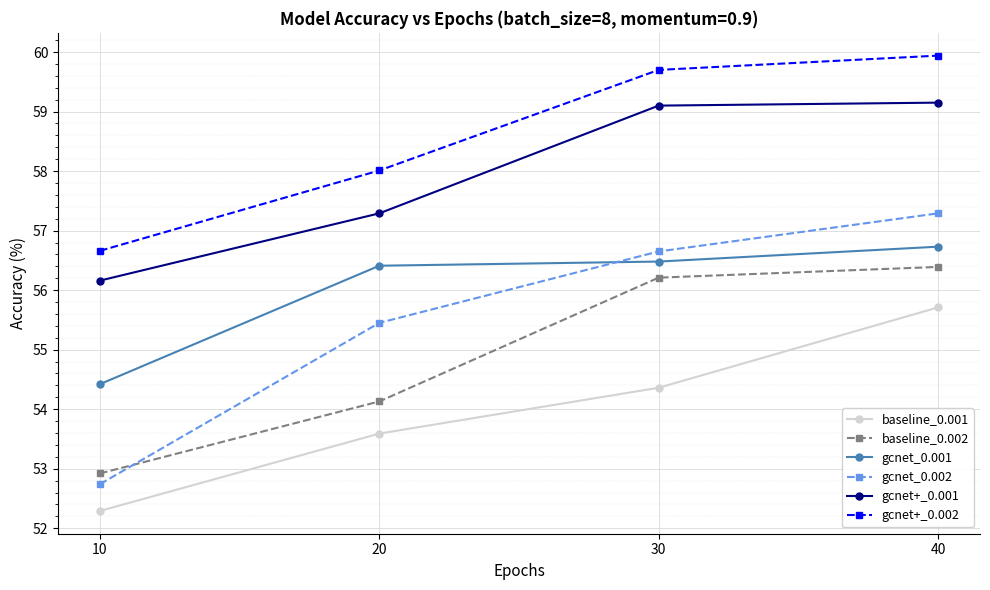

Where is gcnet+_0.002 nearest to the value 58?

20